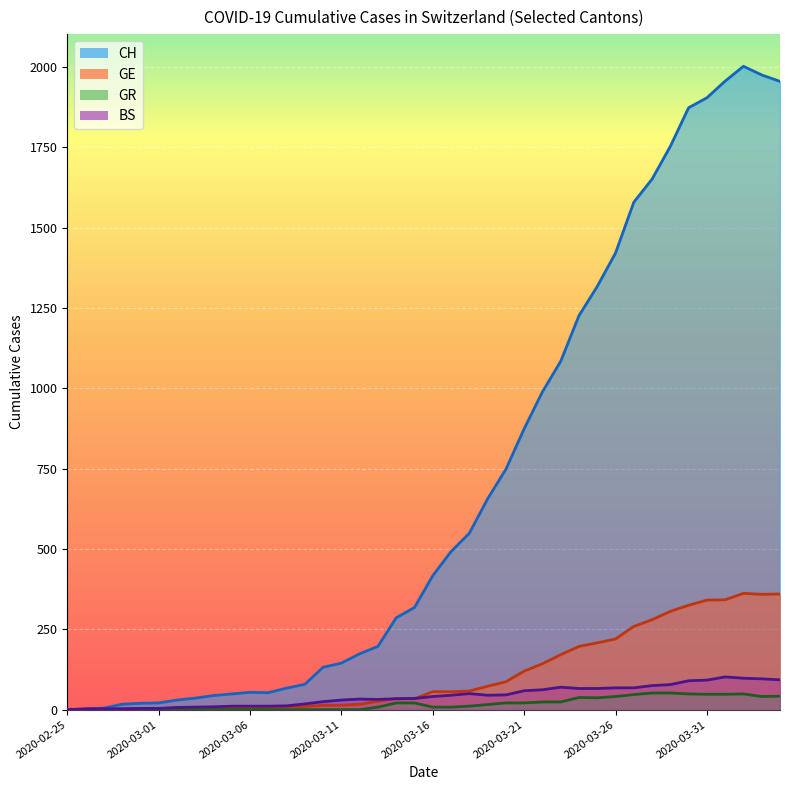

What is the sum of the GE values at 2020-04-03 and 2020-03-13?

385